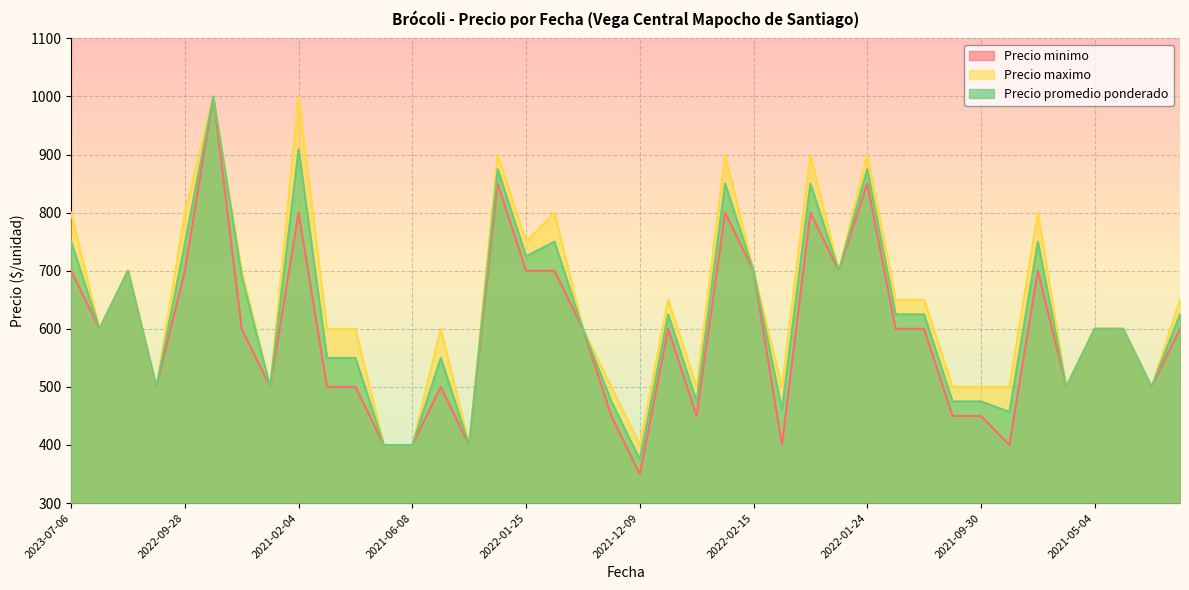

At which label does Precio maximo first exceed 600?

2023-07-06